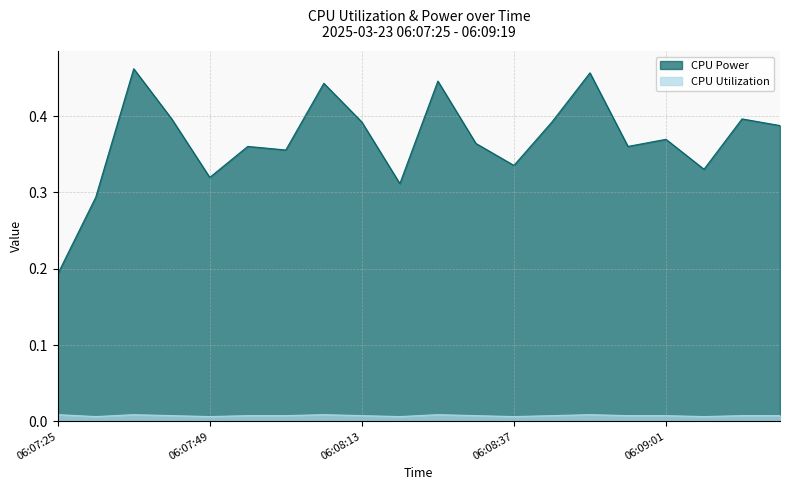

Which series has the largest total across all categories?

CPU Power